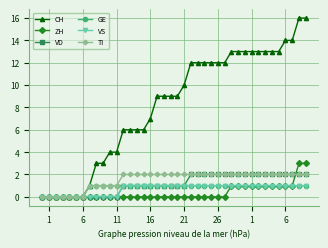

Count the number of categories in the chart.

40